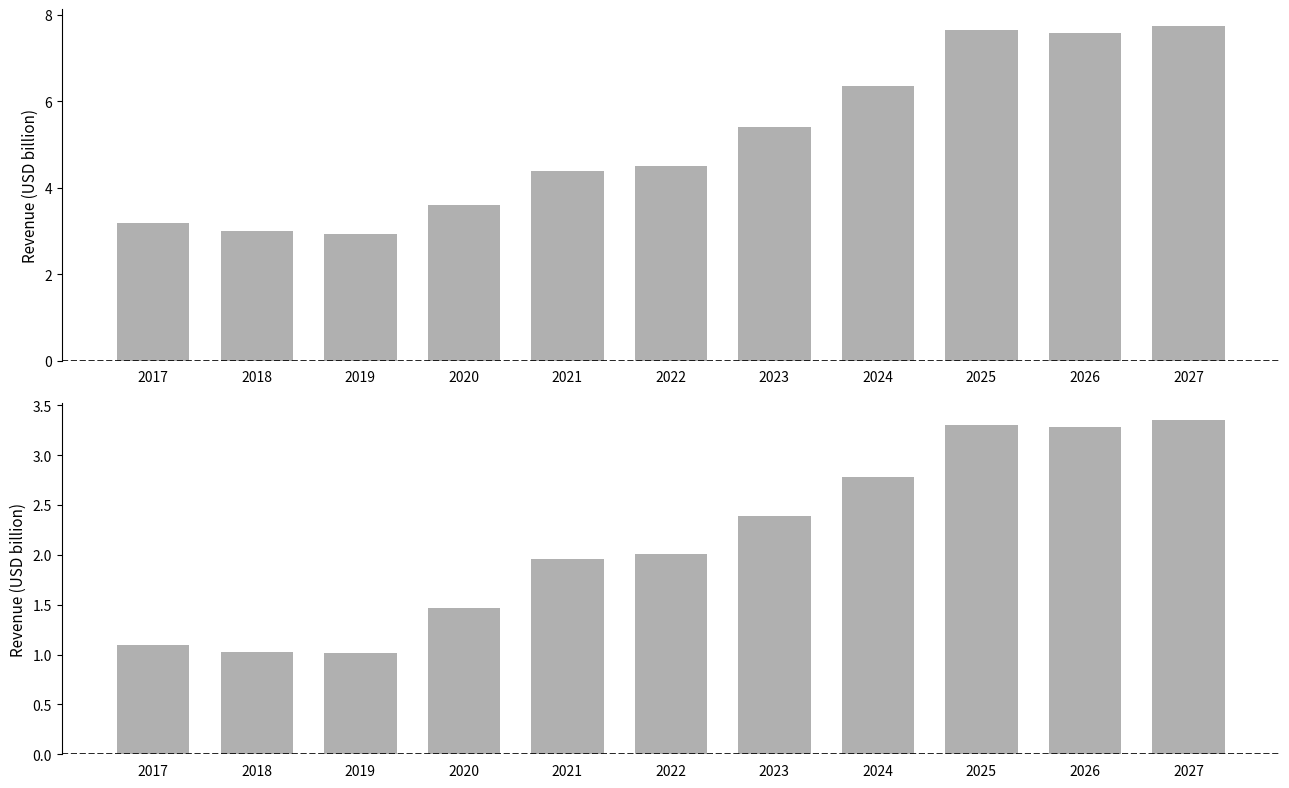

The value of Meat at 2021 is 4.4. True or false?

True